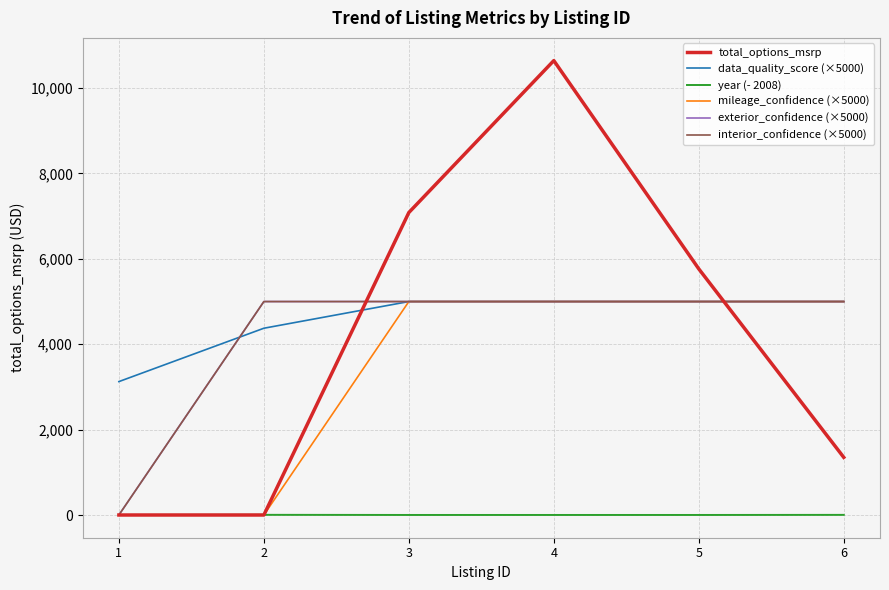

What is the difference between the maximum and minimum values in the interior_confidence (×5000) series?

5000